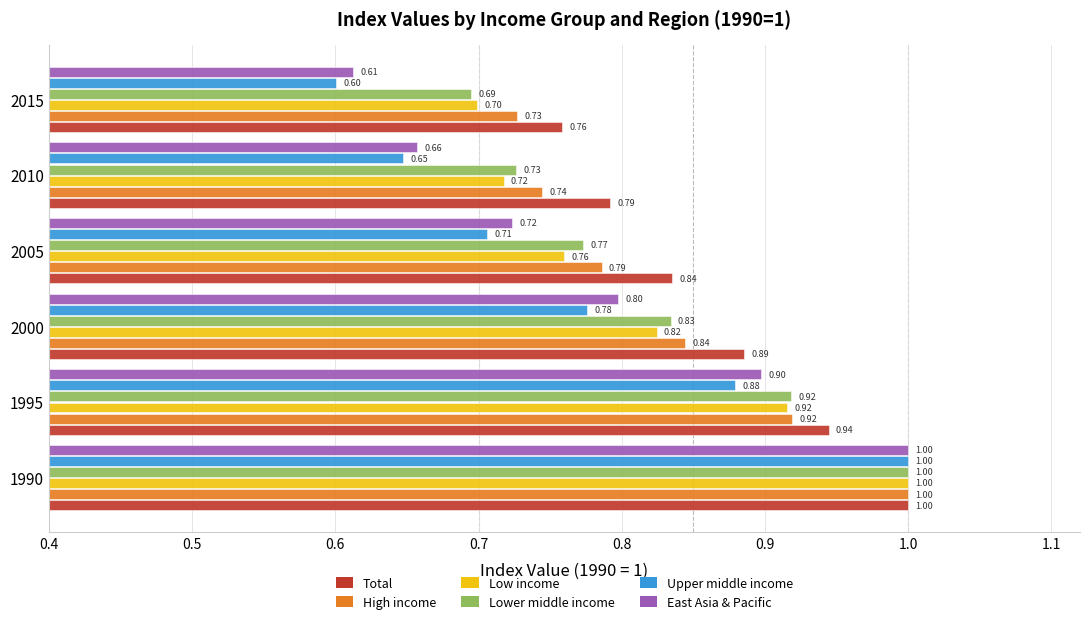

Which series has the largest range (max minus min)?

Upper middle income